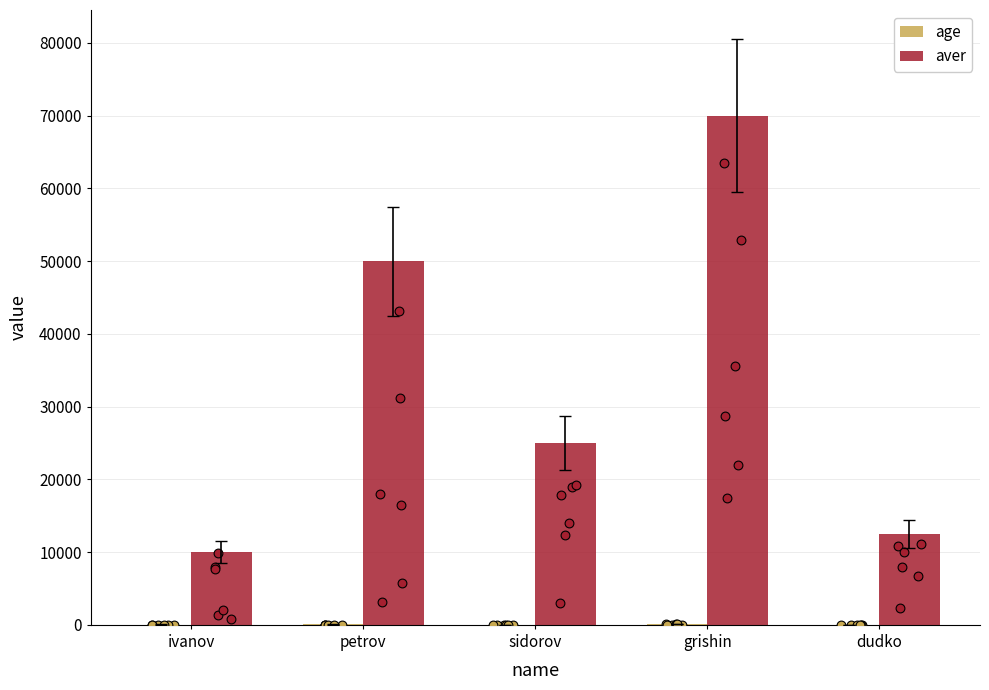

Which series has the largest total across all categories?

aver